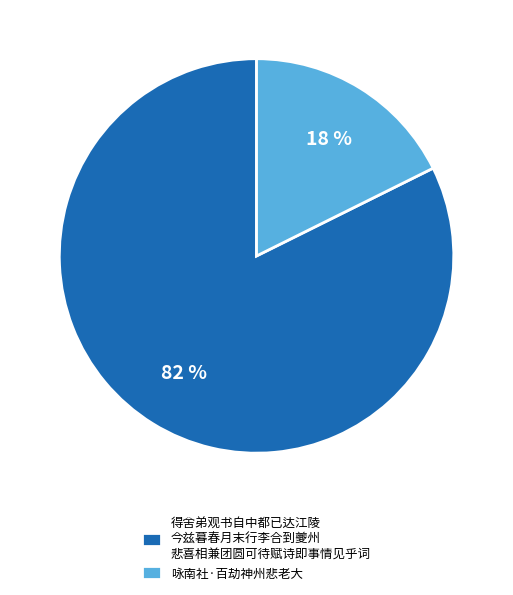

Which slice is the smallest?

咏南社·百劫神州悲老大